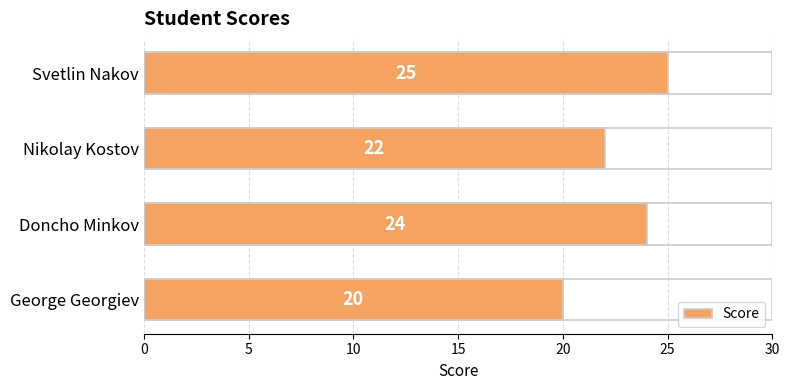

The value at George Georgiev is 20. True or false?

True